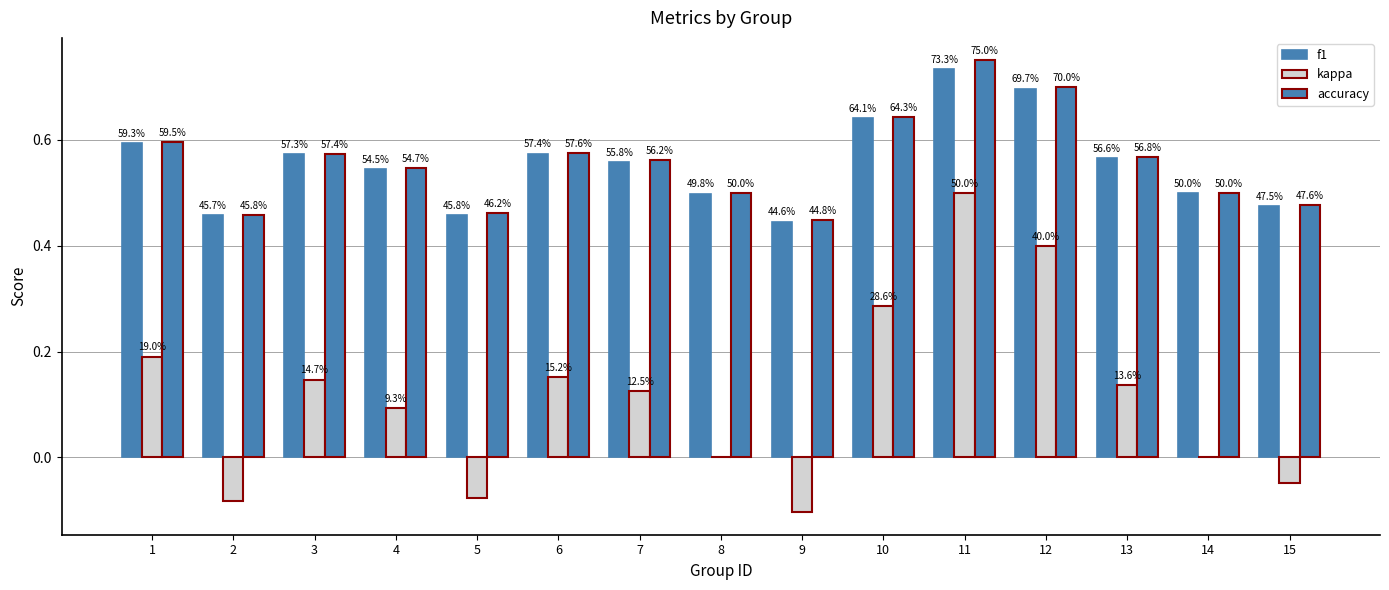

Are the bars grouped side by side (vs. stacked)?

Yes